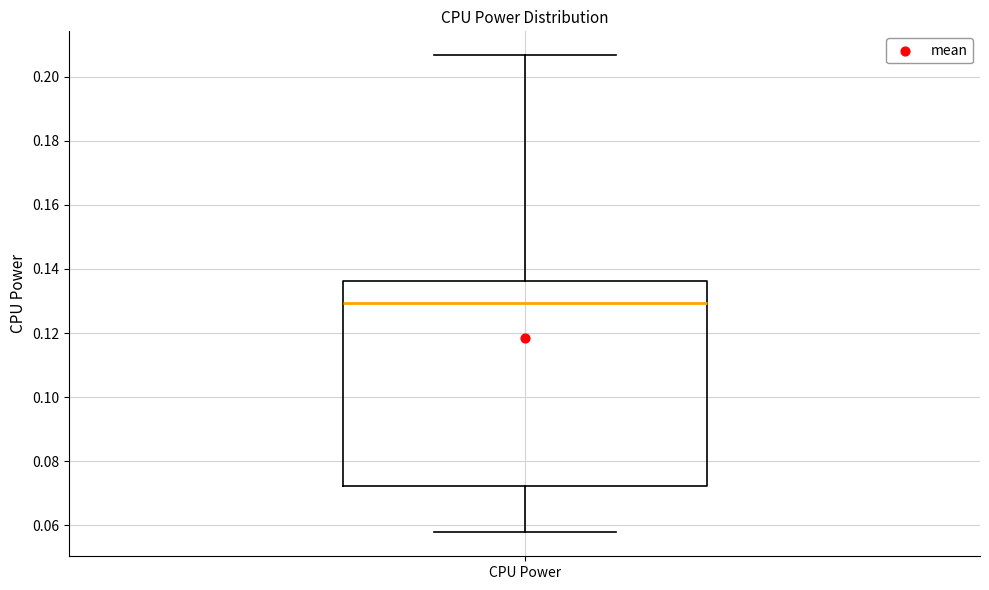

Read this box plot against the y-axis: the position of the median line, the range covered by the box, and the ends of both whiskers. The values are not printed on the chart, so give them approximately, as read against the axis.

median 0.130, box 0.072 to 0.136, whiskers 0.058 to 0.206